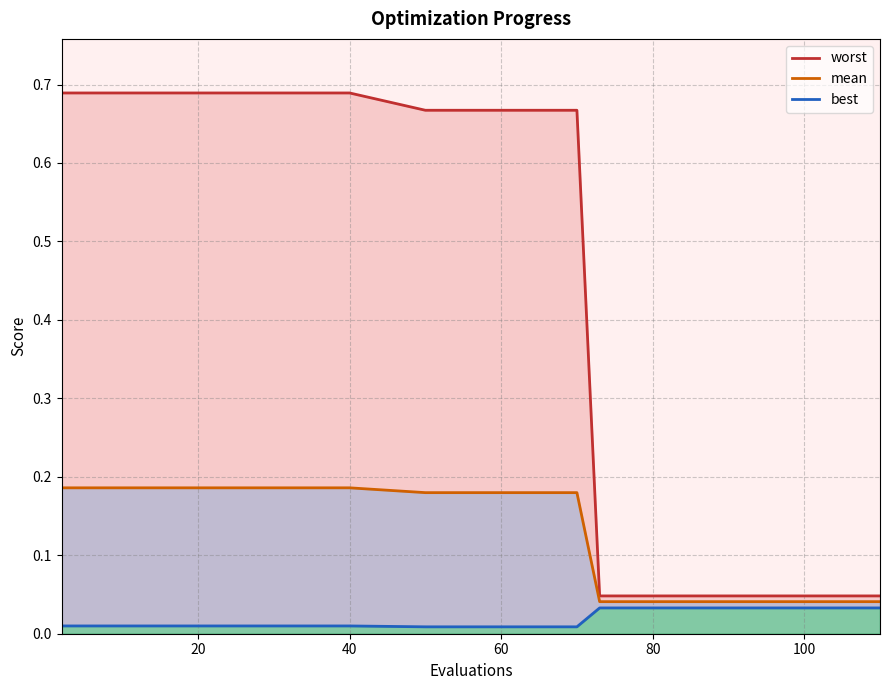

True or false: worst and mean intersect in this chart.

False